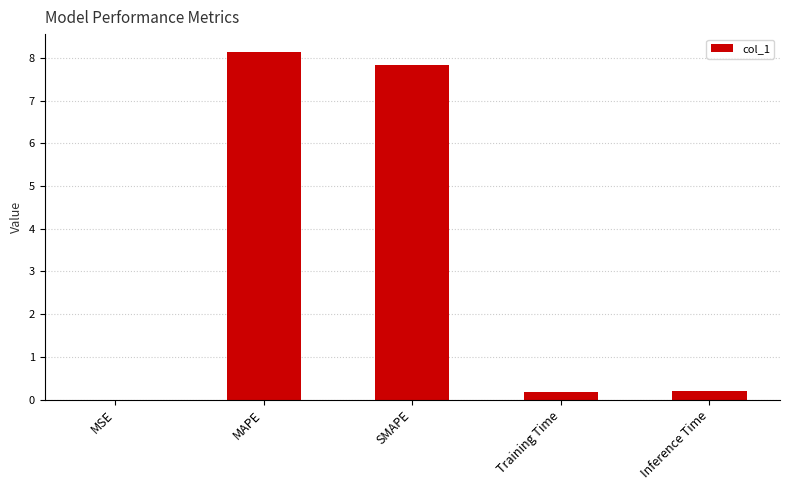

What is the maximum value shown in the chart?

8.2